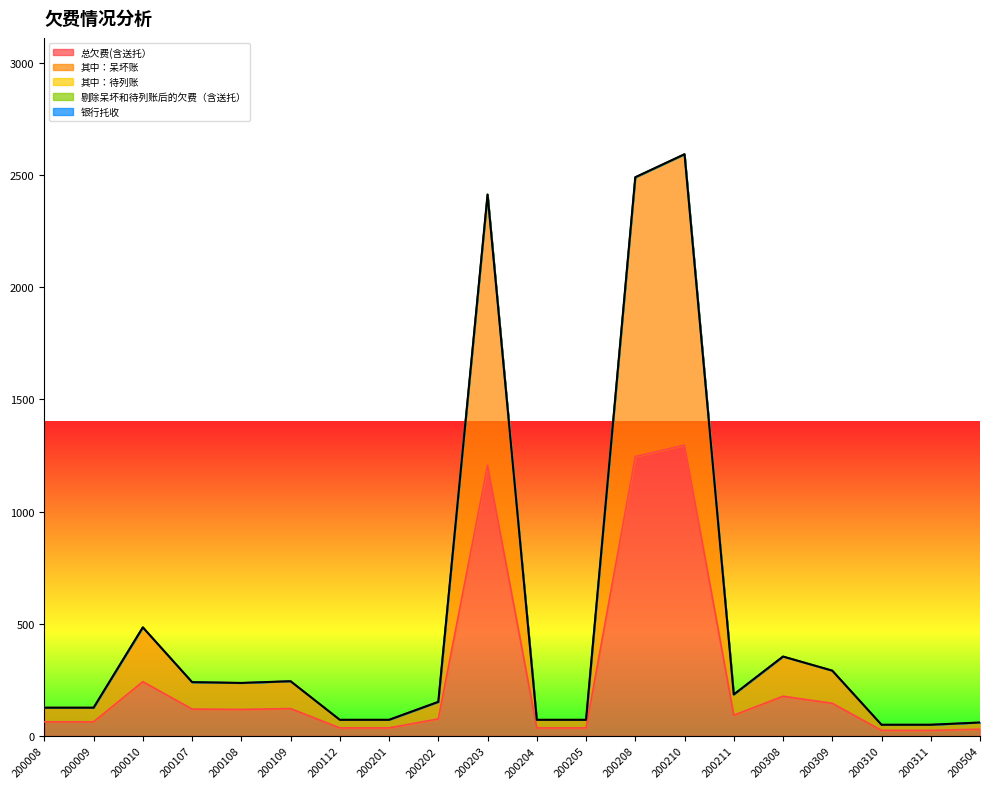

What is the total value across all series at 200208?

2490.5